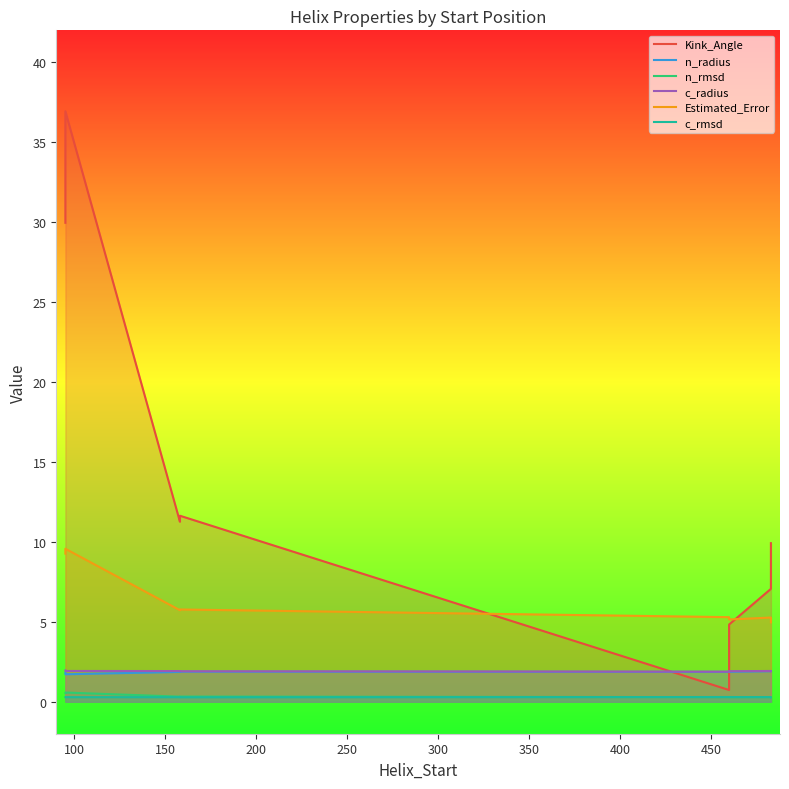

True or false: c_rmsd and Kink_Angle cross at least once.

False